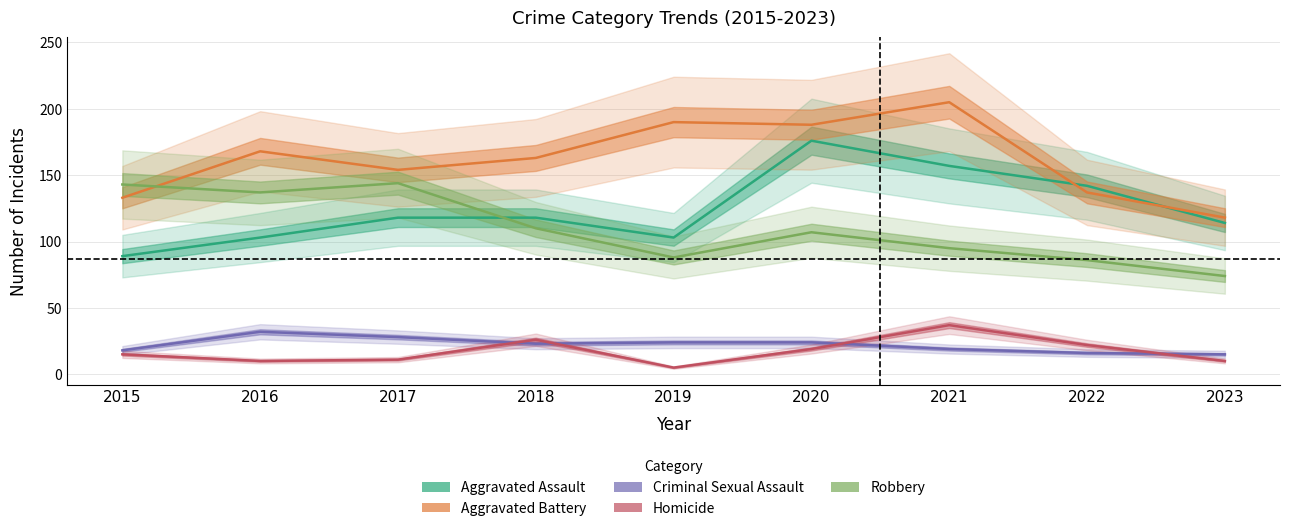

Which series has the largest total across all categories?

Aggravated Battery